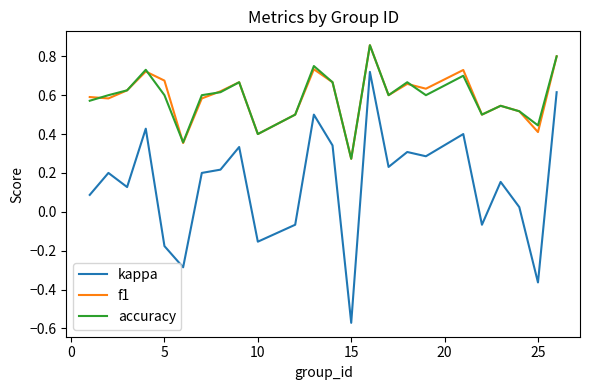

True or false: kappa and accuracy intersect in this chart.

False